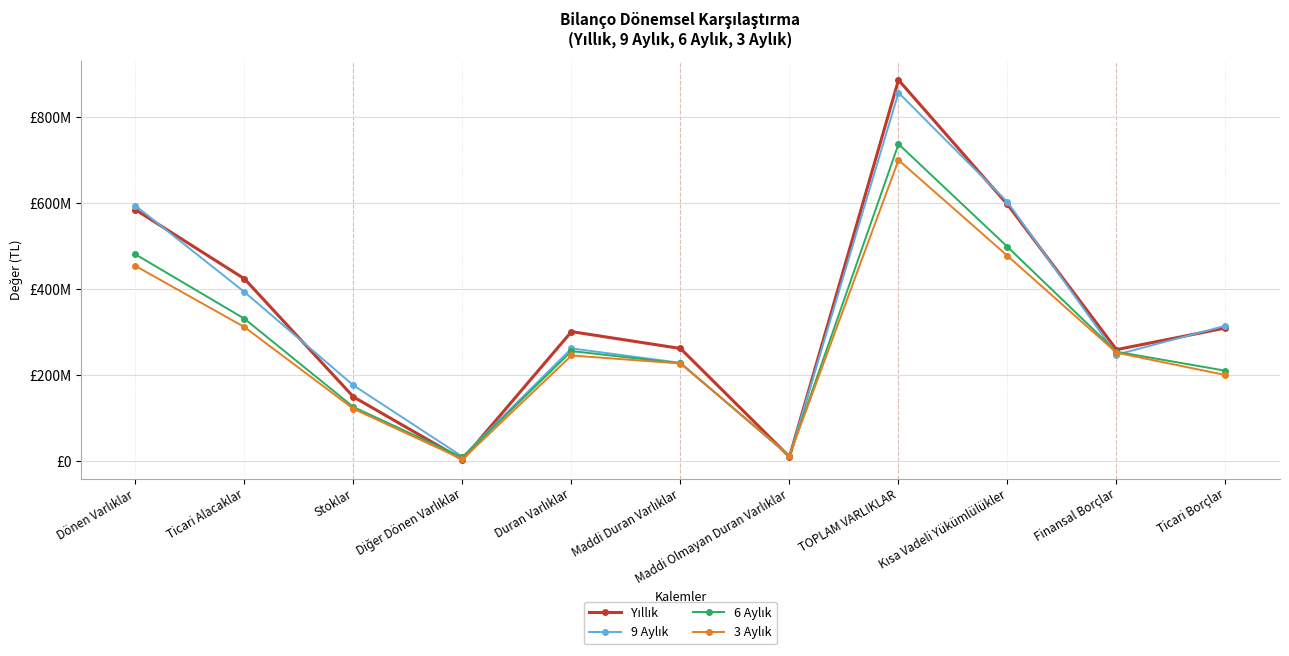

What is the difference between the maximum and minimum values in the Yıllık series?

882262170